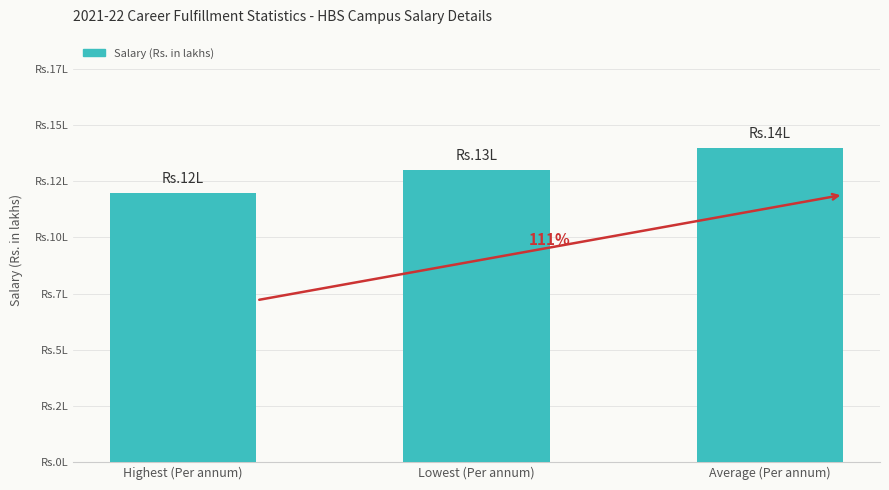

How many values are between 12 and 14?

3